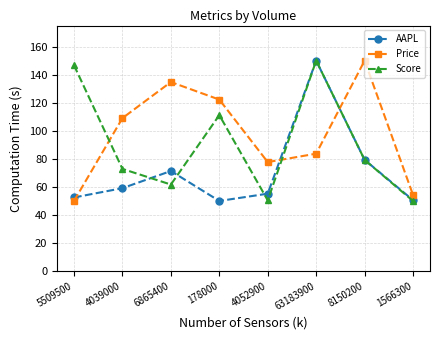

Does the chart display data point markers on the line(s)?

Yes